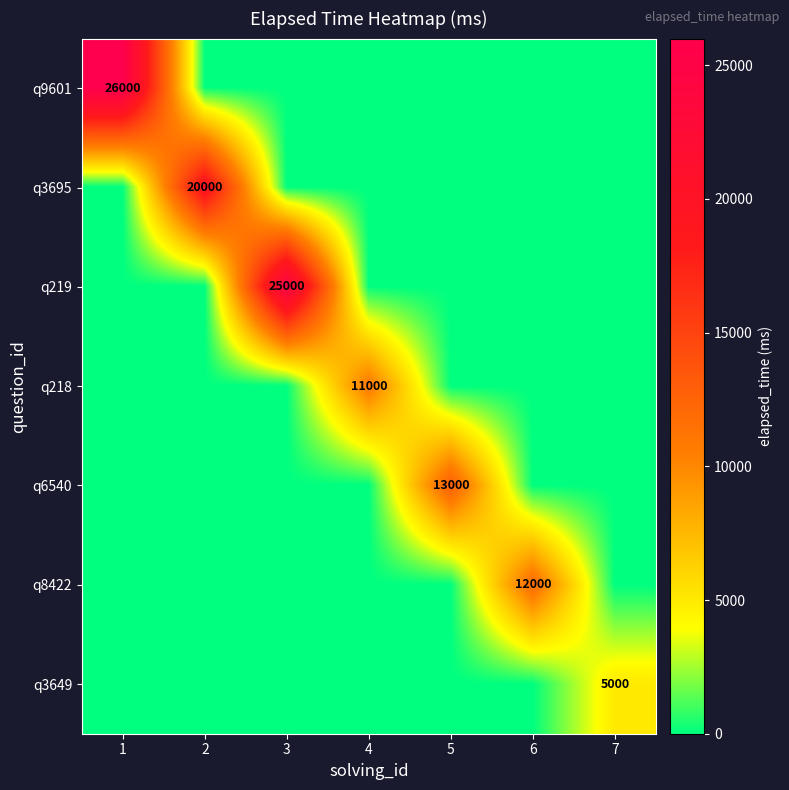

How many categories are shown in the chart?

7